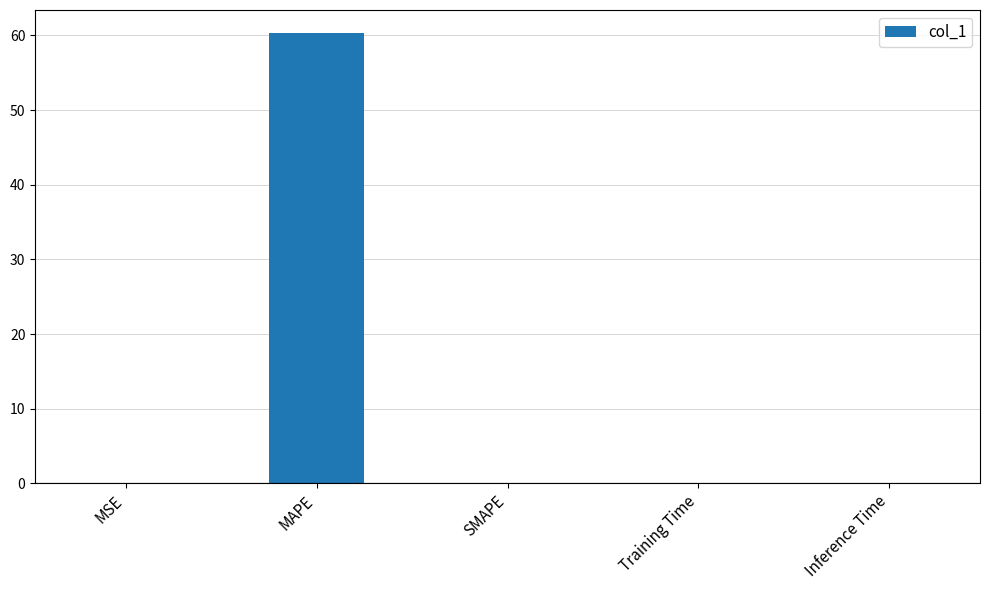

Are the bars horizontal?

No